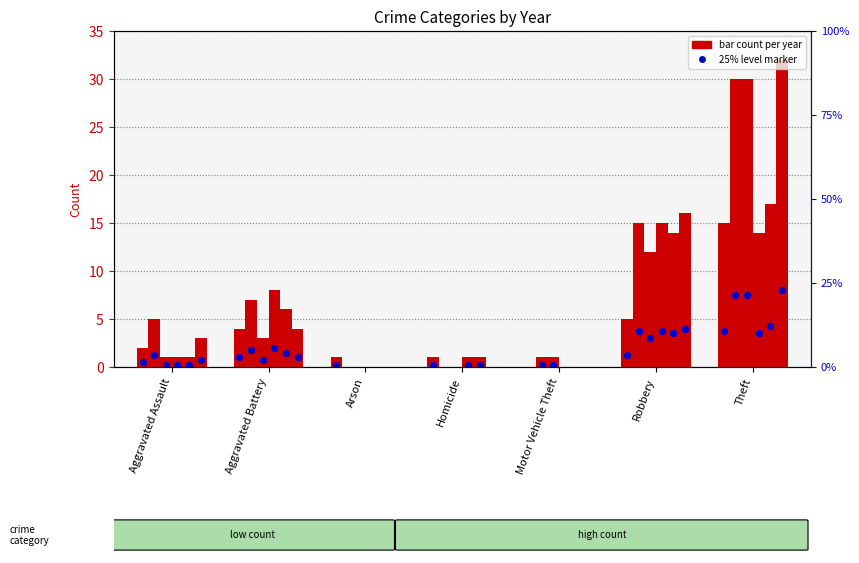

At how many categories does at least one series exceed 14?

2